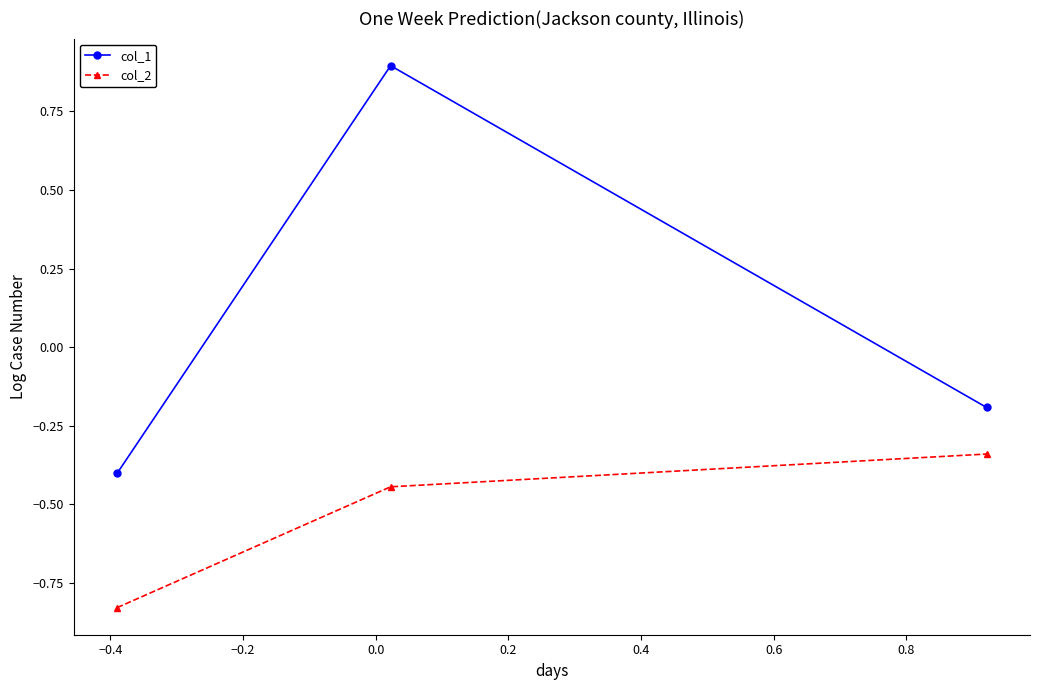

What is the greatest value displayed?

0.9